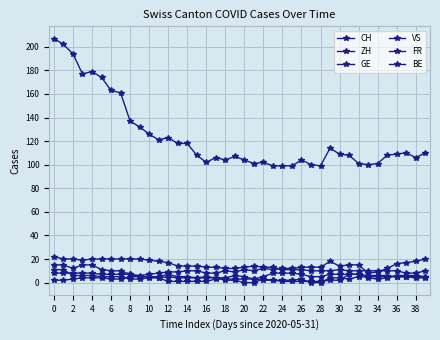

What is the label of the 36th point from the left?

35